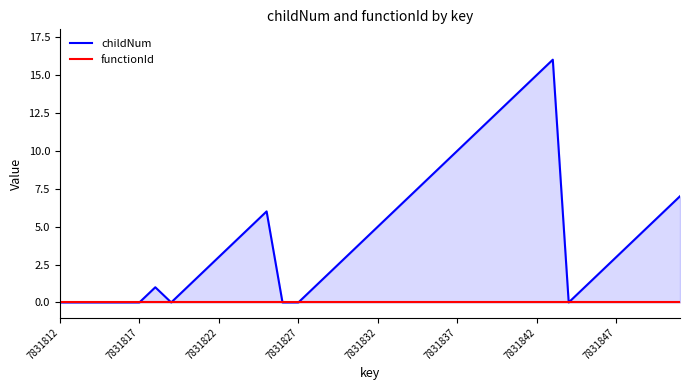

What is the difference between the highest and lowest values at 28?

13